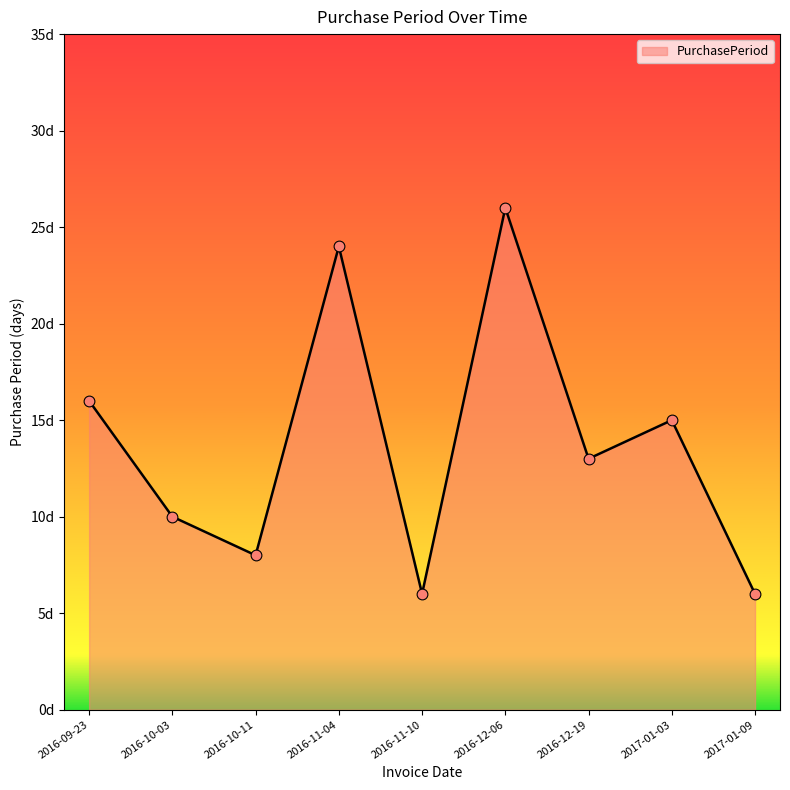

Approximately how many times larger is the value at 2016-12-19 compared to 2017-01-09?

2.2